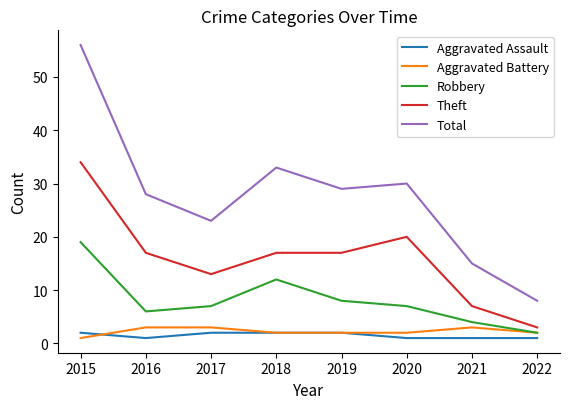

What is the maximum value shown in the chart?

56